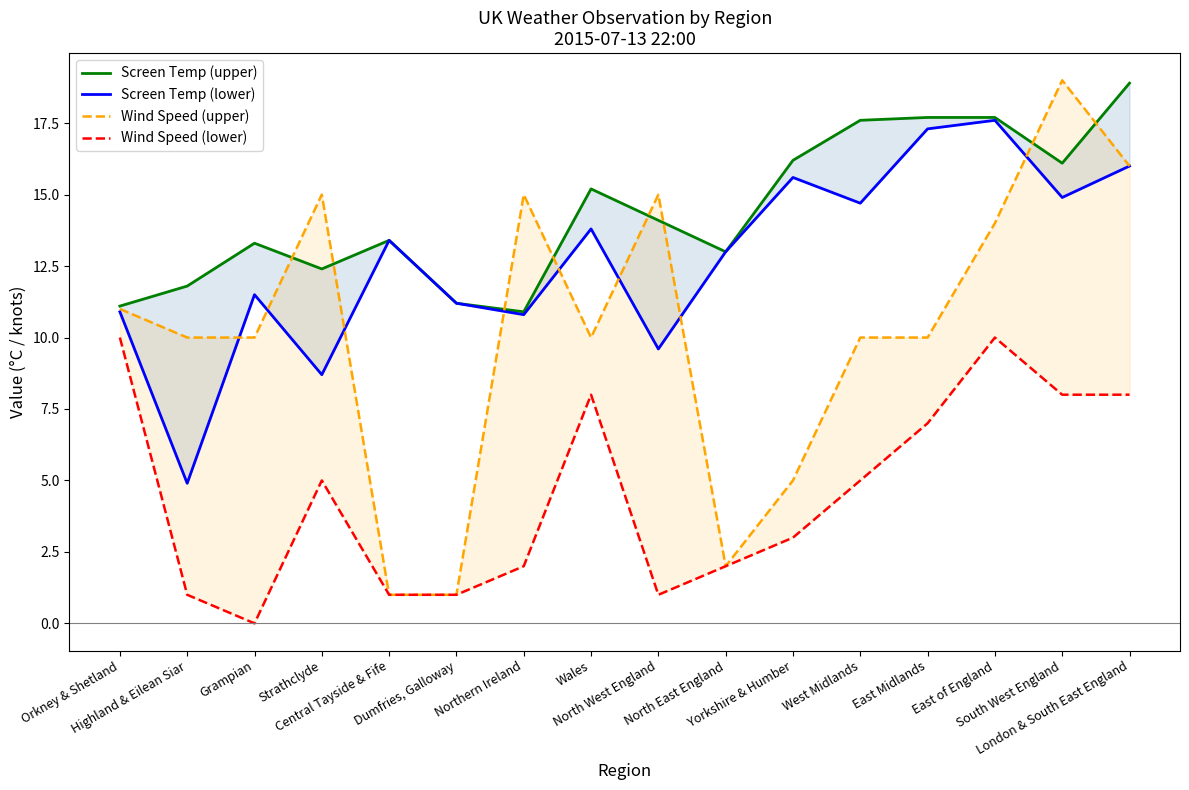

What is the sum of the Screen Temp (upper) values at Strathclyde and West Midlands?

30.0